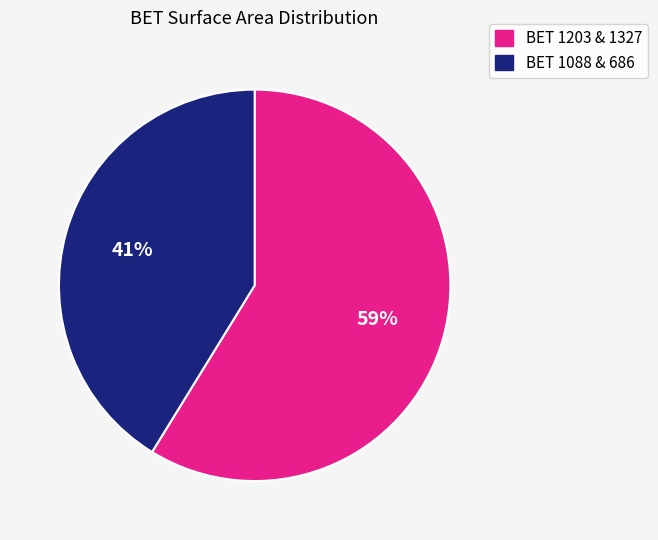

To the nearest percent, what is the difference between the largest and smallest slice percentages?

18%